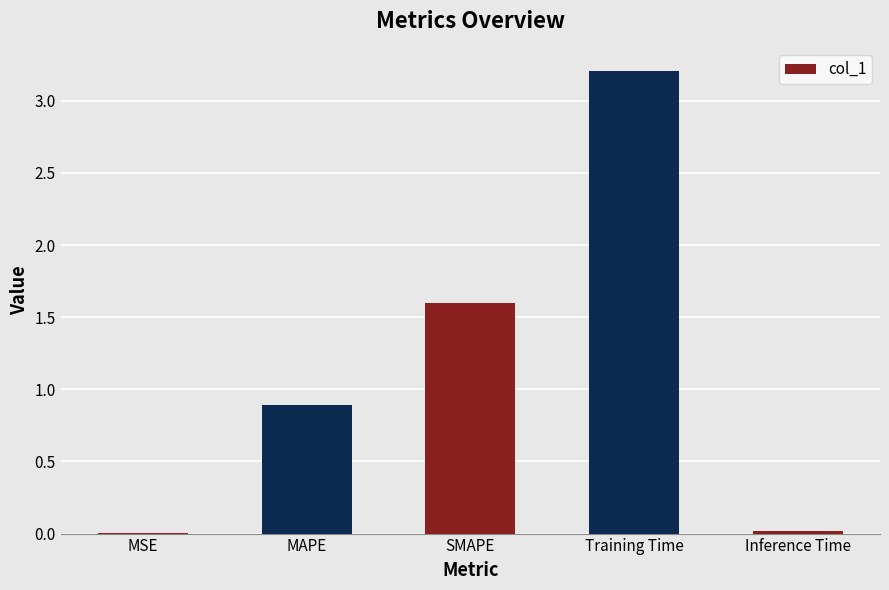

The value at SMAPE is 1.6. True or false?

True